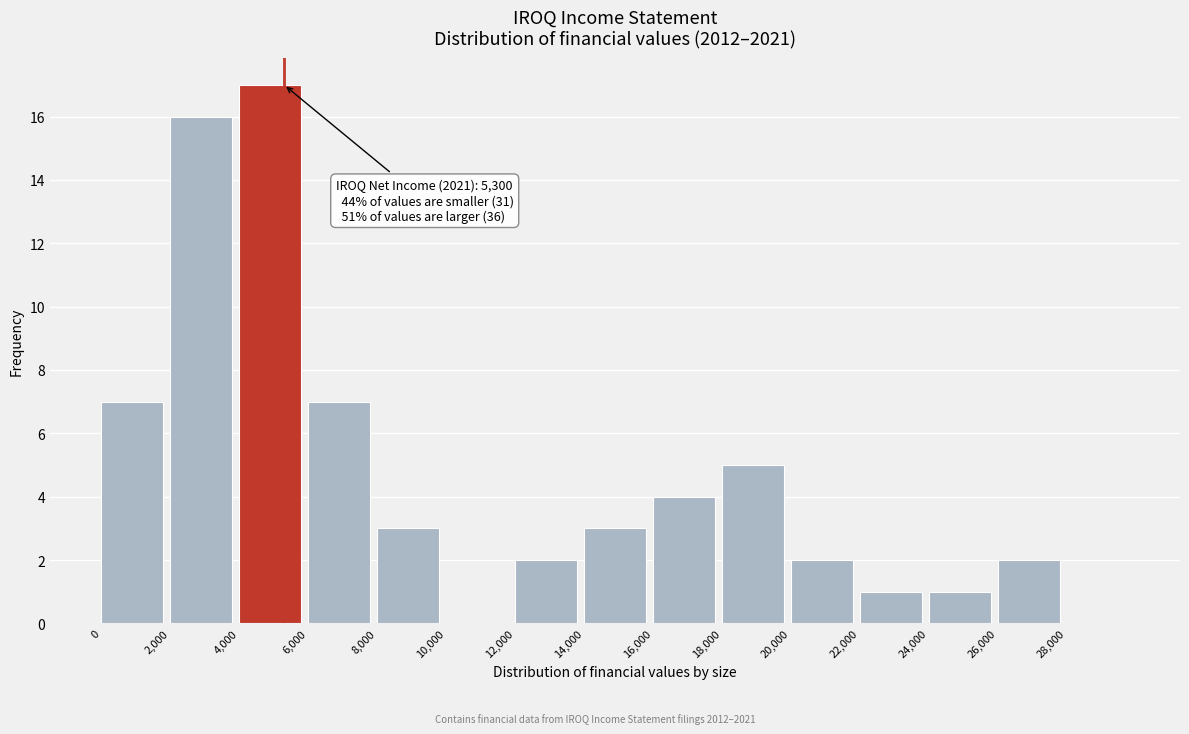

Which range on the x-axis has the tallest bar?

4000 to 6000